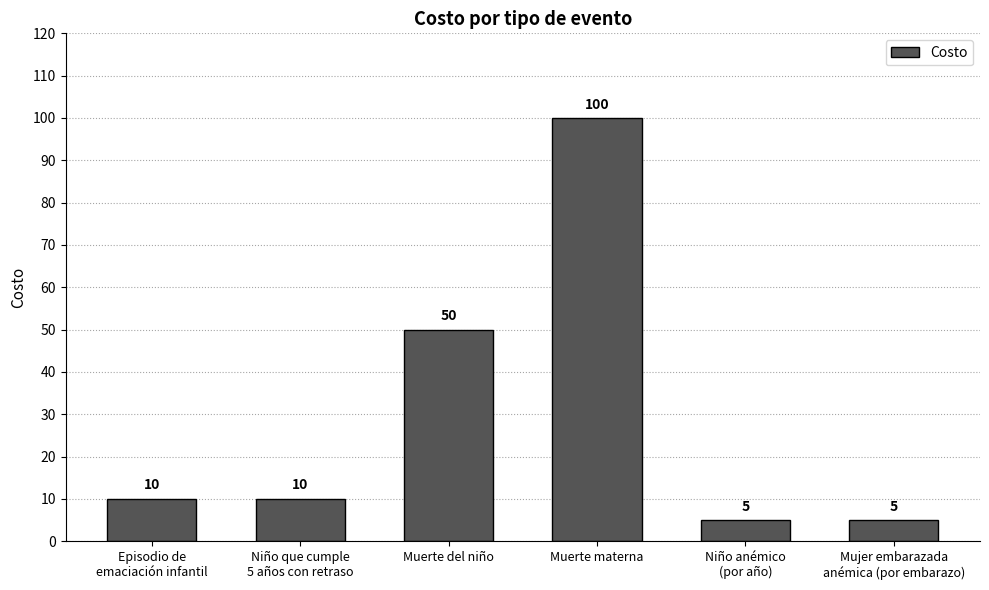

What is the sum of all values?

180